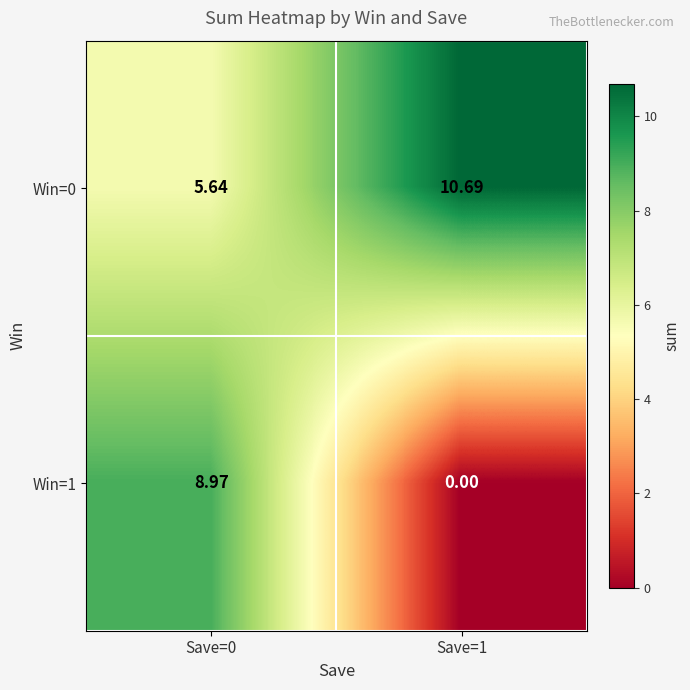

Is the value of Win=0 at Save=1 greater than the value of Win=1 at Save=1?

Yes